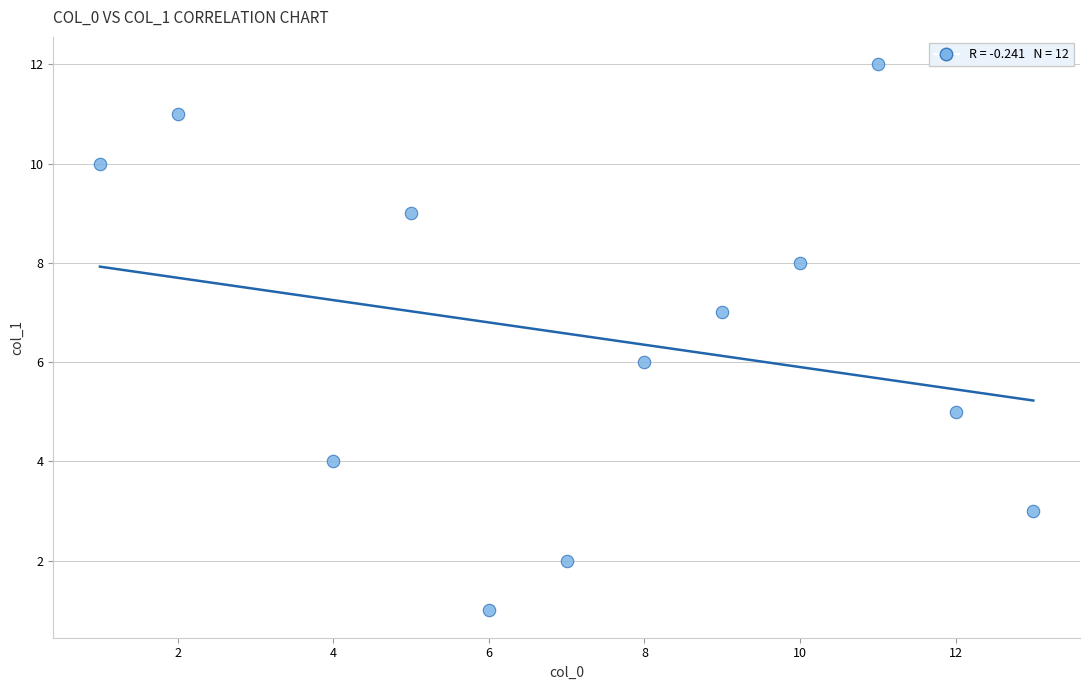

What is the range of X values (max minus min)?

12